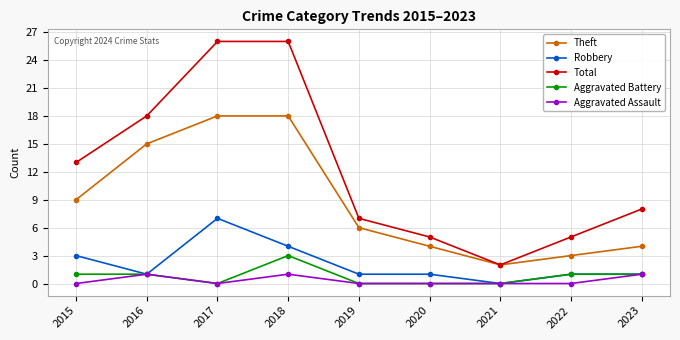

Between 2015 and 2016, which series saw the biggest shift?

Theft